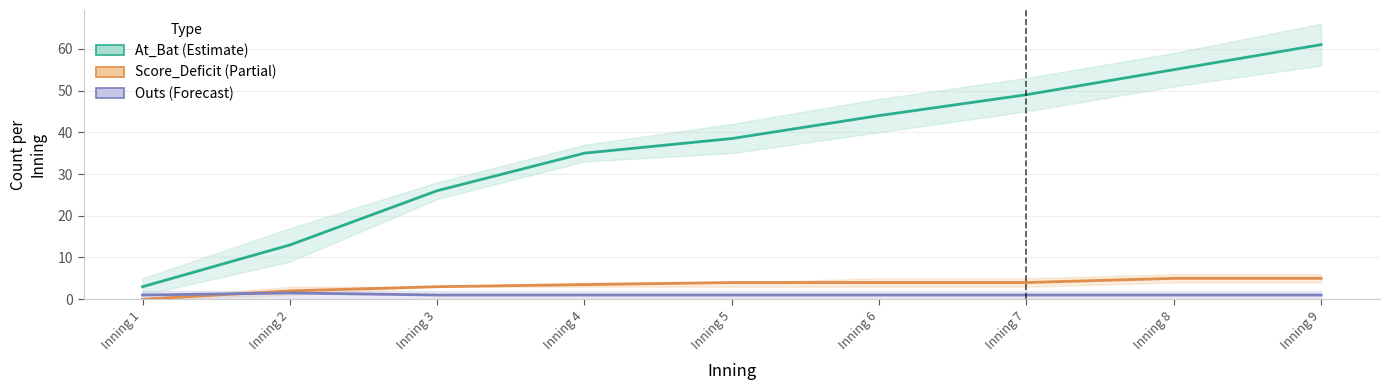

Rank the categories by Outs (Forecast) value from lowest to highest.

Inning 1, Inning 3, Inning 4, Inning 5, Inning 6, Inning 7, Inning 8, Inning 9, Inning 2